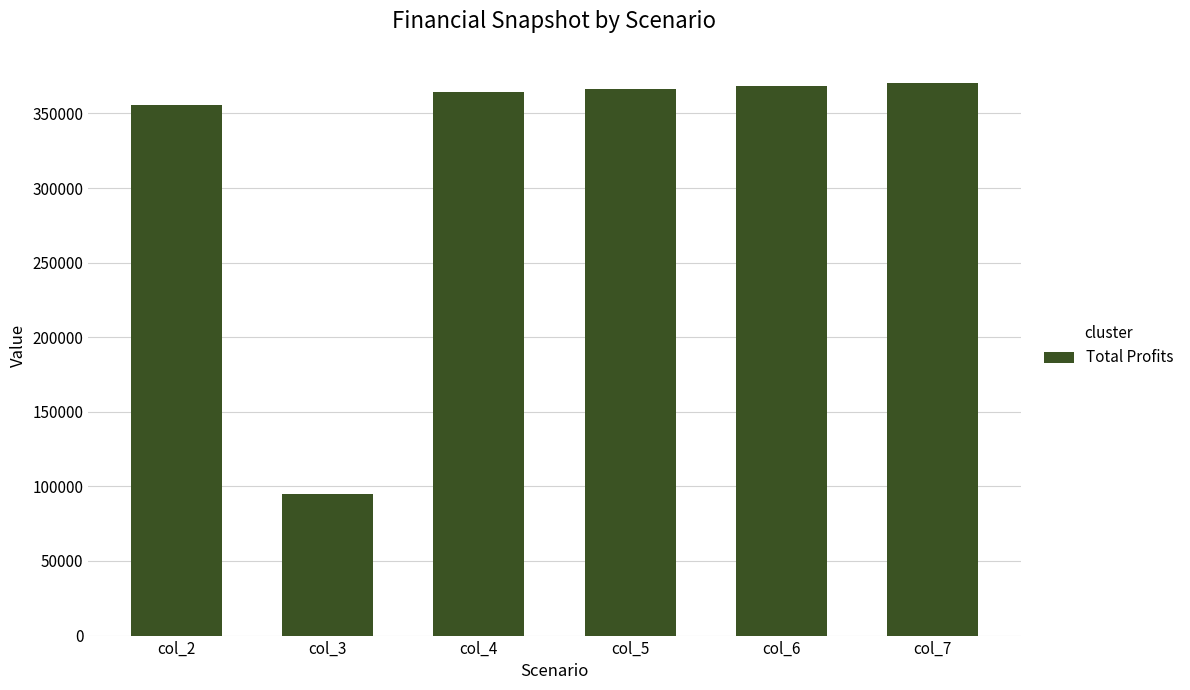

Reading right to left, transcribe all the data shown in this chart.

370140.0	368315.7	366494.1	364674.9	94858.2	355818.5